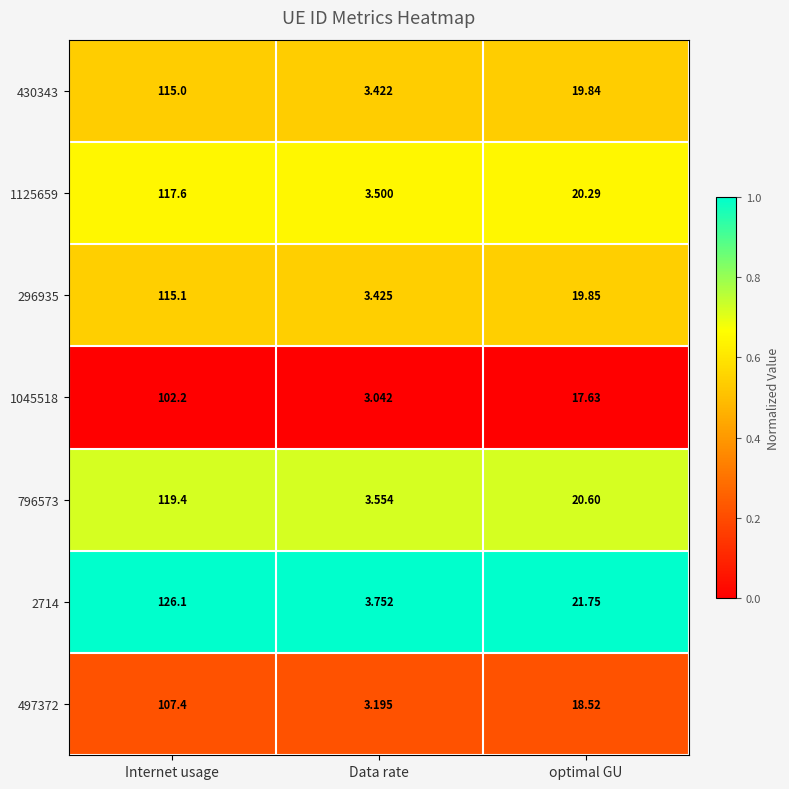

Is the value of 497372 at Internet usage greater than the value of 430343 at optimal GU?

Yes